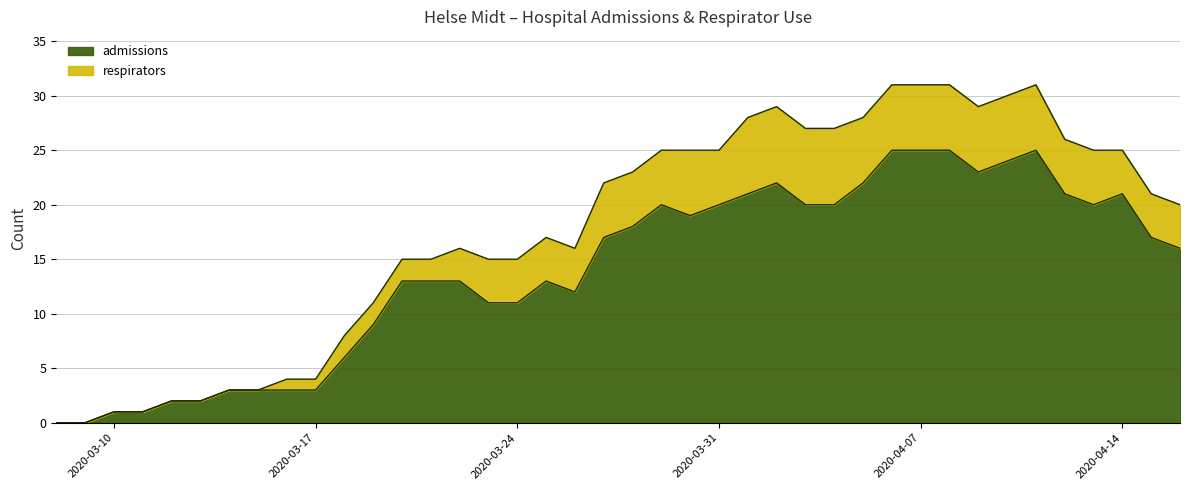

What is the highest value of the admissions series?

25